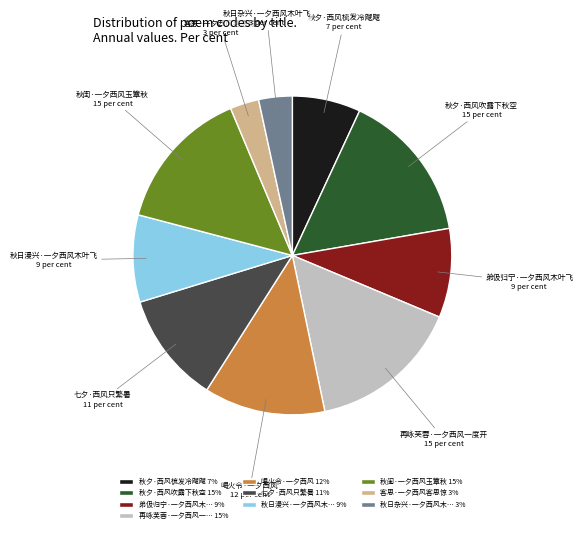

Do 秋日杂兴·一夕西风木叶飞 and 秋日漫兴·一夕西风木叶飞 together represent more than half of the pie?

No